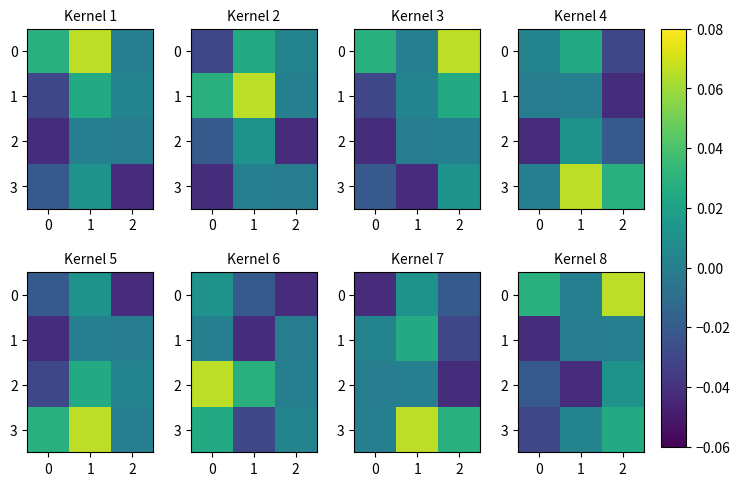

Which series has the widest spread of values?

row_0